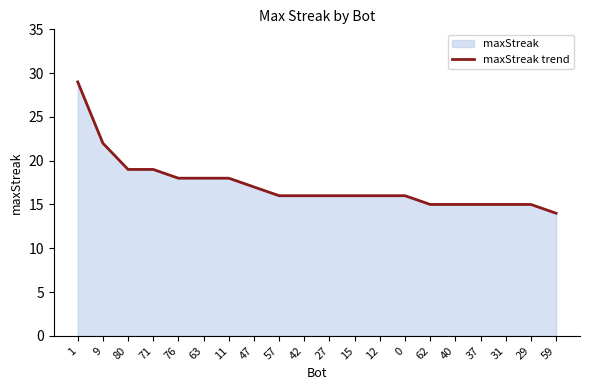

Reading left to right, extract all data points from this chart.

1=29	9=22	80=19	71=19	76=18	63=18	11=18	47=17	57=16	42=16	27=16	15=16	12=16	0=16	62=15	40=15	37=15	31=15	29=15	59=14